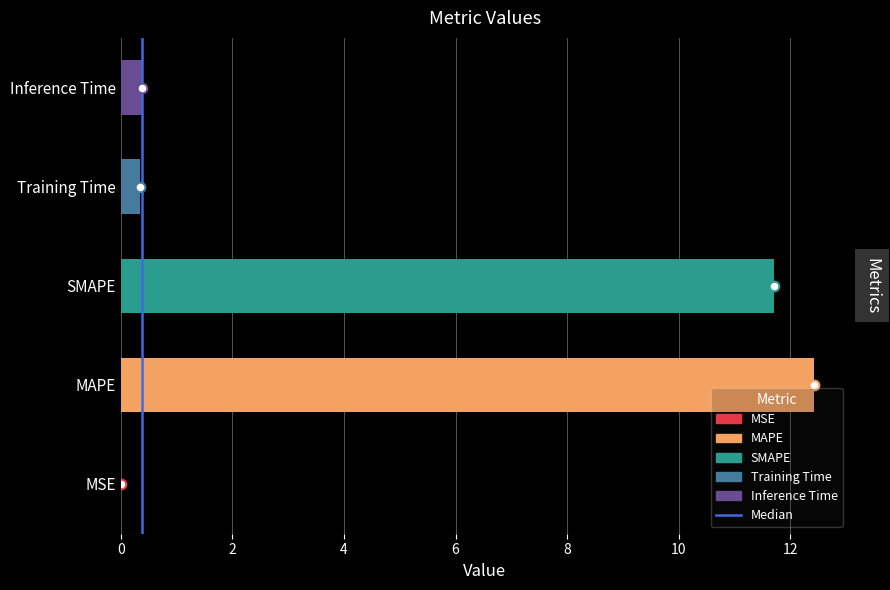

Are the bars grouped side by side (vs. stacked)?

No